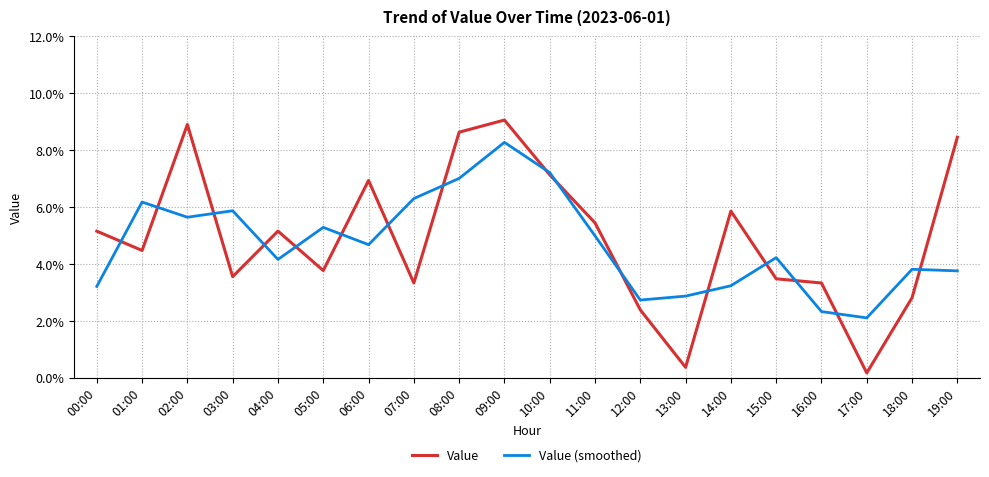

True or false: Value (smoothed) has more than 2 points higher than both neighbors.

True